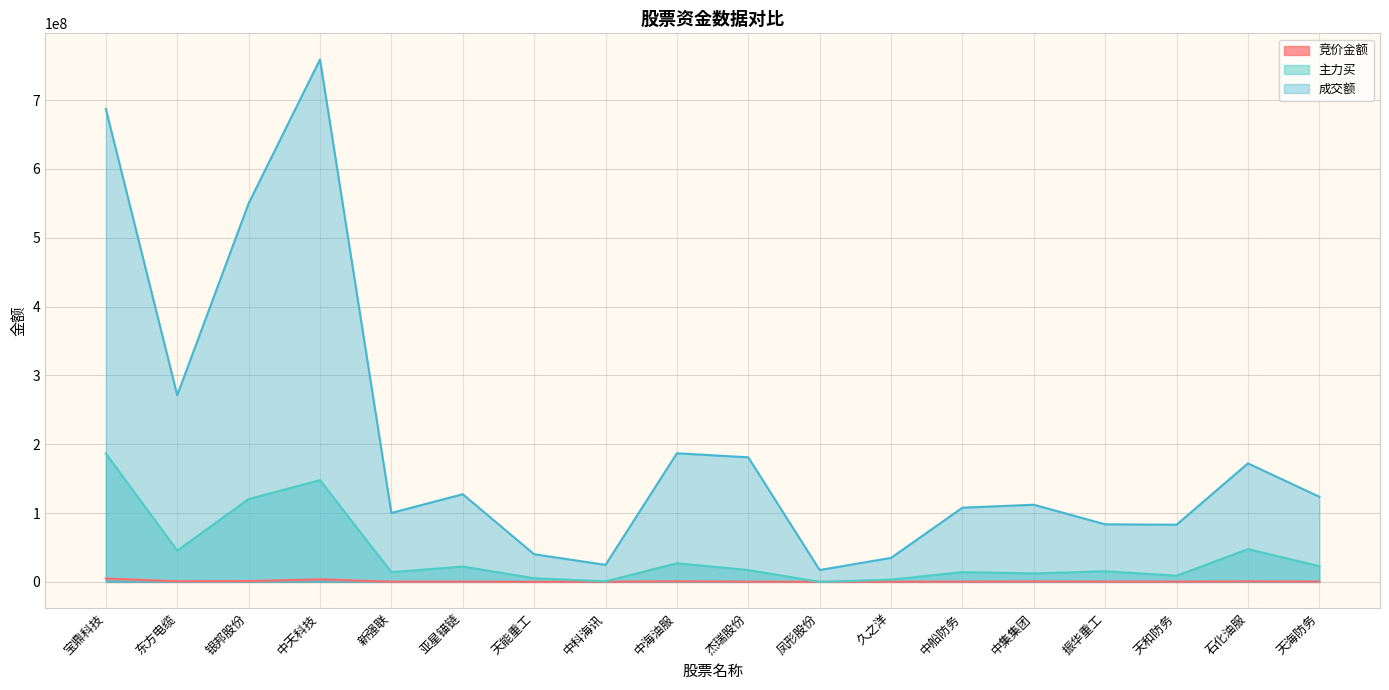

Reading right to left, transcribe all the data shown in this chart.

竞价金额: 天海防务=508050	石化油服=795960	天和防务=390888	振华重工=439767	中集集团=707214	中船防务=357895	久之洋=204228	凤形股份=163944	杰瑞股份=345891	中海油服=902480	中科海讯=297206	天能重工=138272	亚星锚链=366366	新强联=325600	中天科技=3812901	银邦股份=1276896	东方电缆=963200	宝鼎科技=4975872
主力买: 天海防务=22944797	石化油服=47617754	天和防务=8960734	振华重工=15530603	中集集团=12311824	中船防务=14200605	久之洋=3329468	凤形股份=0	杰瑞股份=17258932	中海油服=27121970	中科海讯=788170	天能重工=5338409	亚星锚链=22342023	新强联=14192698	中天科技=147836536	银邦股份=120357723	东方电缆=45521305	宝鼎科技=186690431
成交额: 天海防务=123759492	石化油服=172263820	天和防务=83140578	振华重工=83685531	中集集团=112111333	中船防务=107853935	久之洋=34953027	凤形股份=17257447	杰瑞股份=181056760	中海油服=186898731	中科海讯=24794267	天能重工=40213769	亚星锚链=127445231	新强联=100196734	中天科技=759157700	银邦股份=549990604	东方电缆=271341278	宝鼎科技=687247346